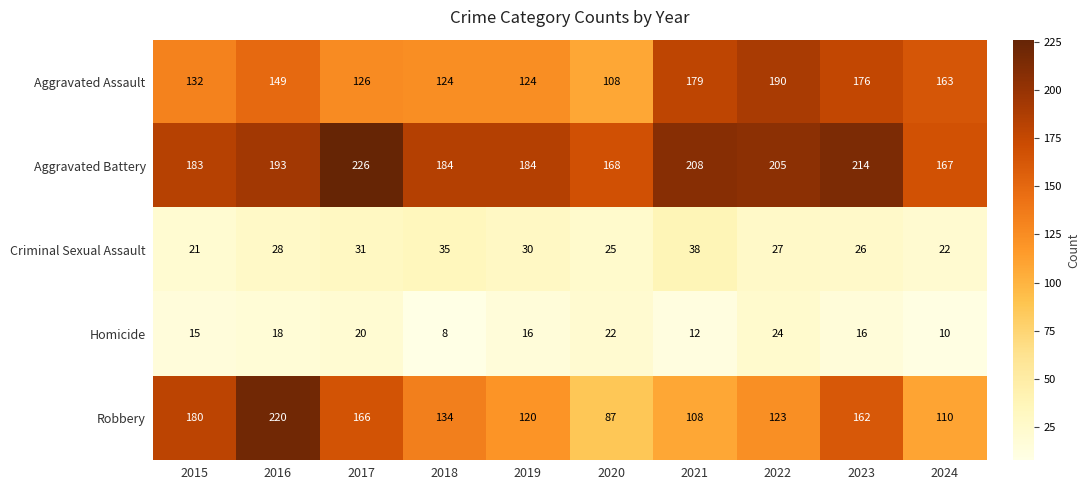

At 2021, list the series in order from largest to smallest.

Aggravated Battery, Aggravated Assault, Robbery, Criminal Sexual Assault, Homicide